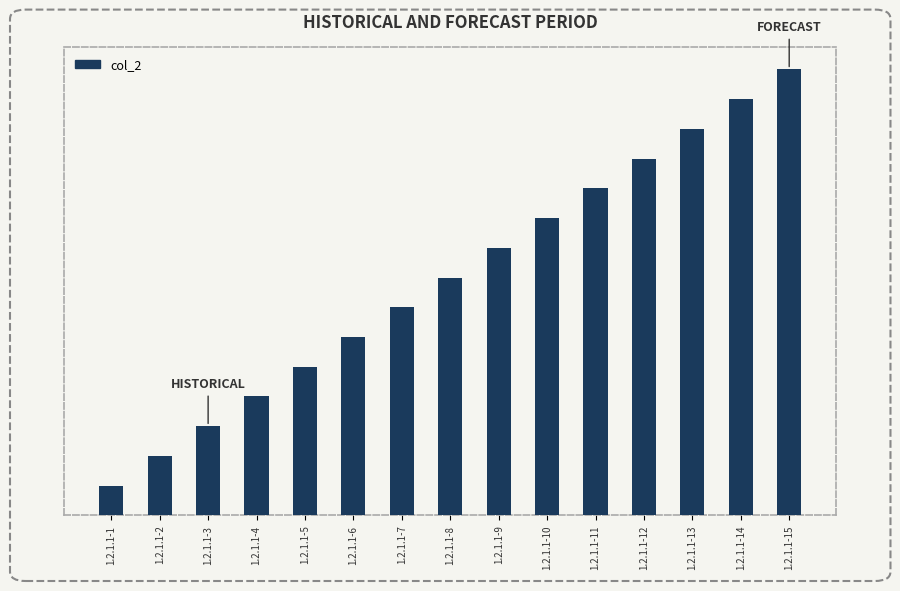

Where is the data nearest to the value 8?

1.2.1.1-8